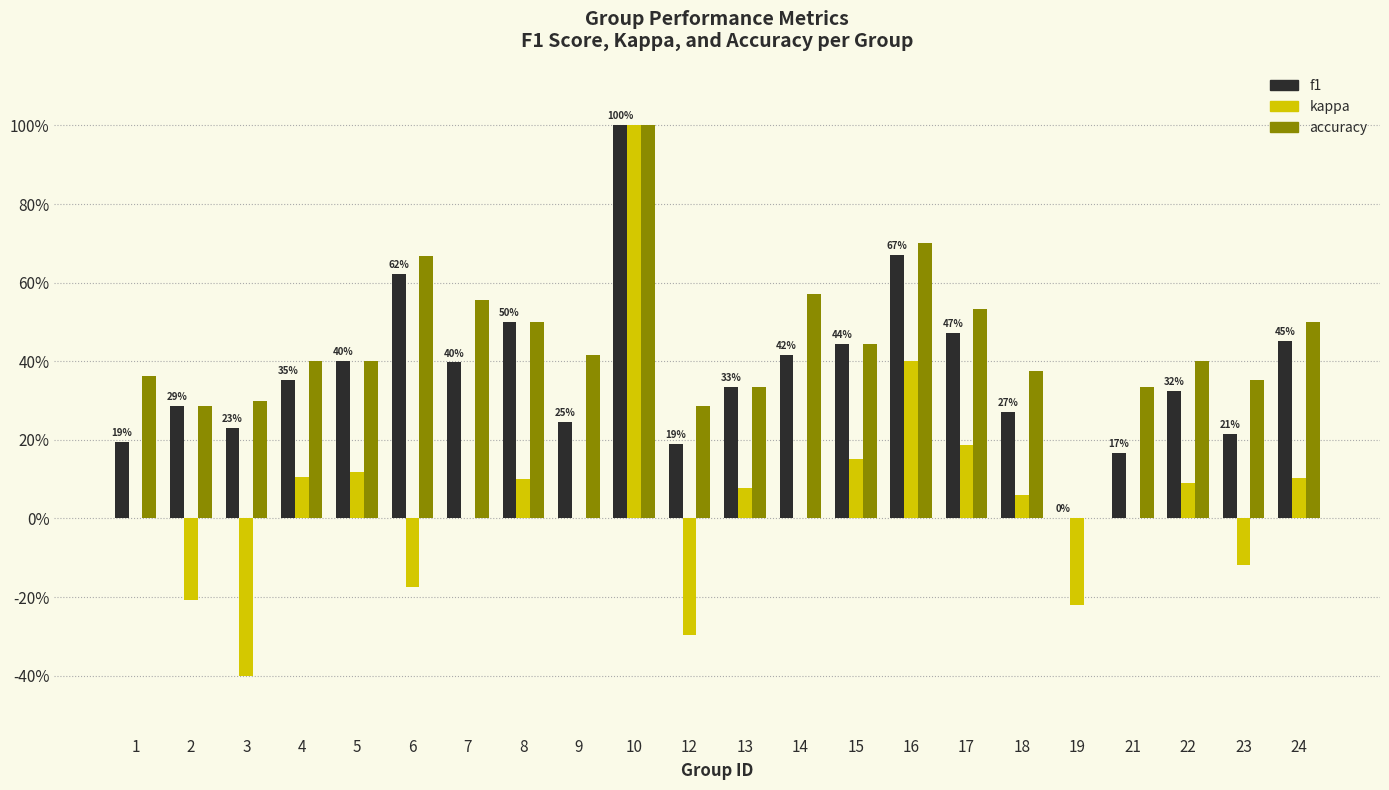

Which series has the widest spread of values?

kappa